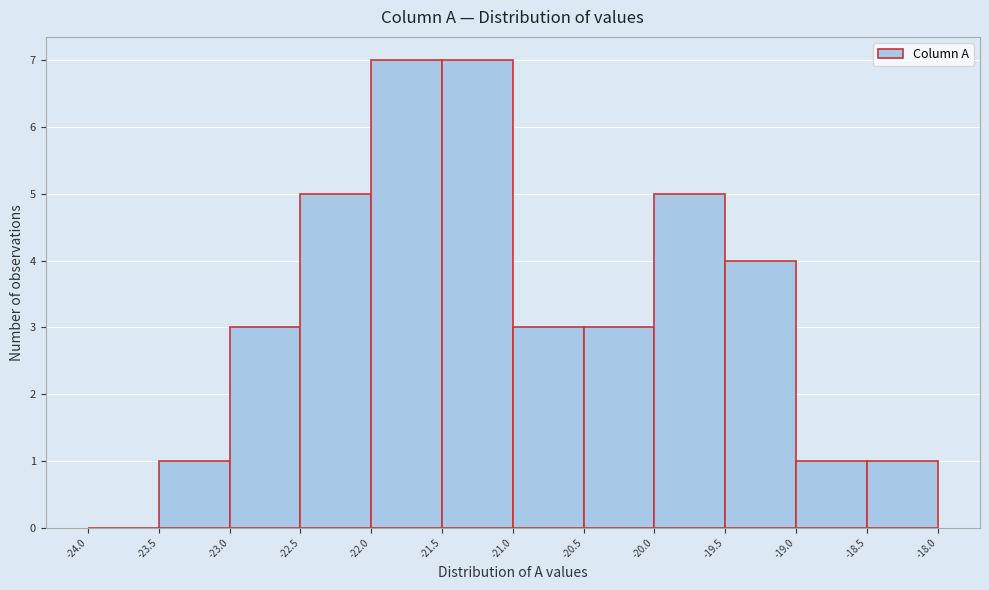

Reading left to right, list every bar in this chart as the range it spans on the x-axis followed by its height. The values are not printed on the chart, so give them approximately, as read against the axis.

-24.0 to -23.5: 0
-23.5 to -23.0: 1
-23.0 to -22.5: 3
-22.5 to -22.0: 5
-22.0 to -21.5: 7
-21.5 to -21.0: 7
-21.0 to -20.5: 3
-20.5 to -20.0: 3
-20.0 to -19.5: 5
-19.5 to -19.0: 4
-19.0 to -18.5: 1
-18.5 to -18.0: 1